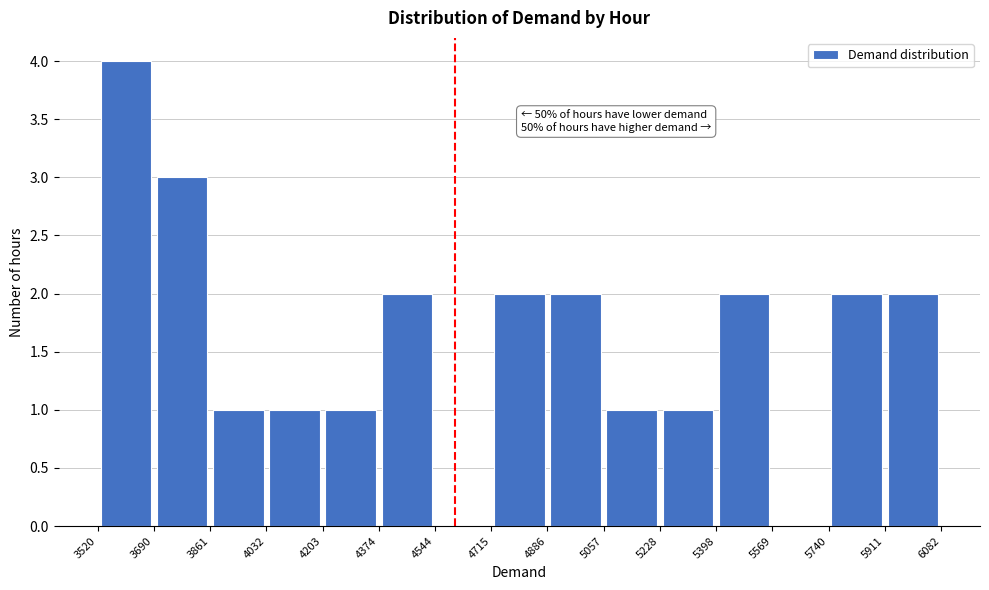

Over which range of the x-axis is the bar tallest?

3520 to 3690